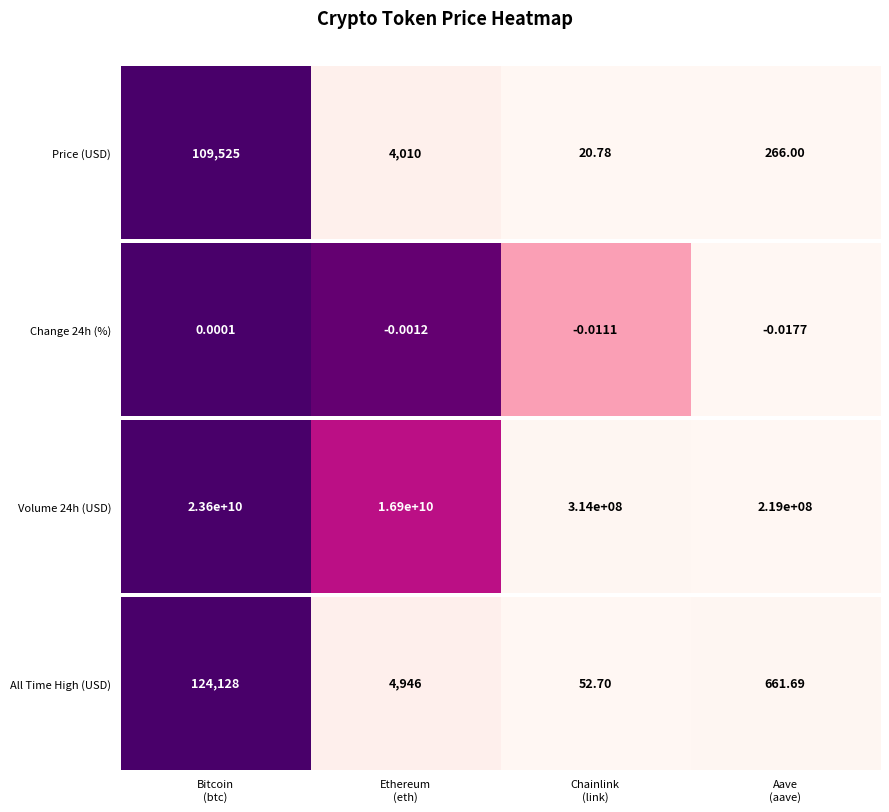

List the labels in order of value, largest first.

Bitcoin
(btc), Ethereum
(eth), Aave
(aave), Chainlink
(link)